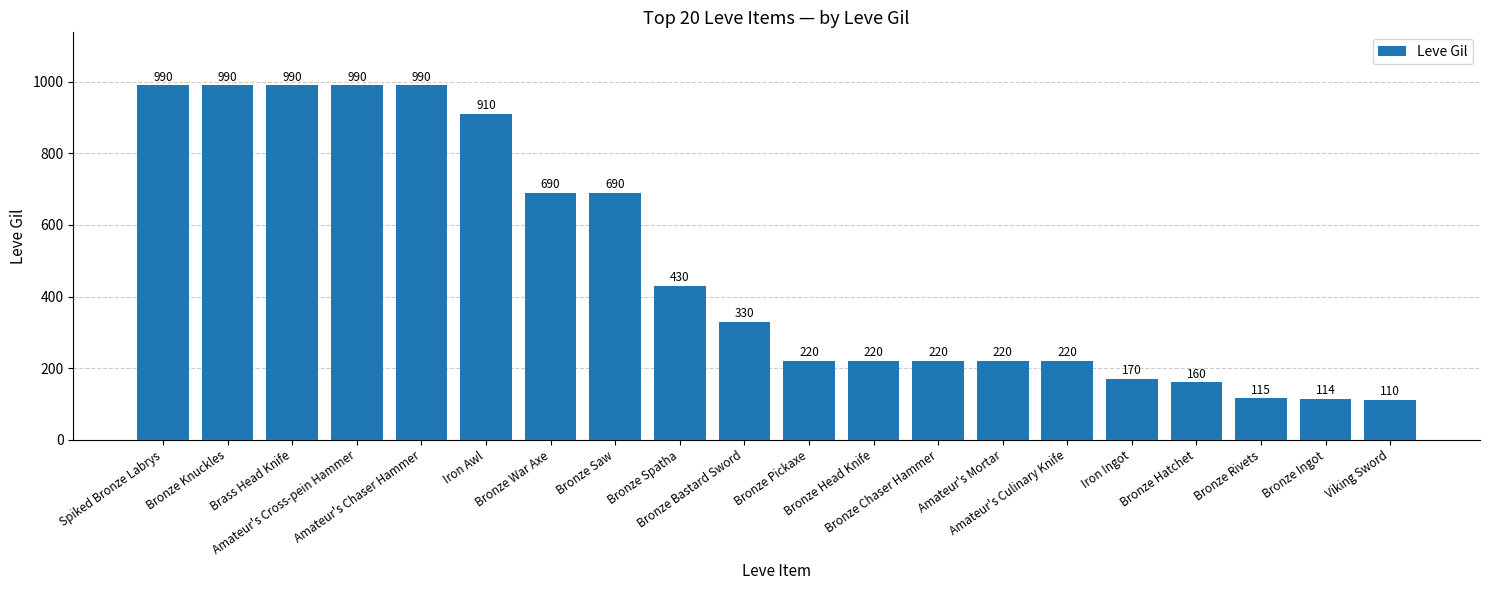

What is the average value?

488